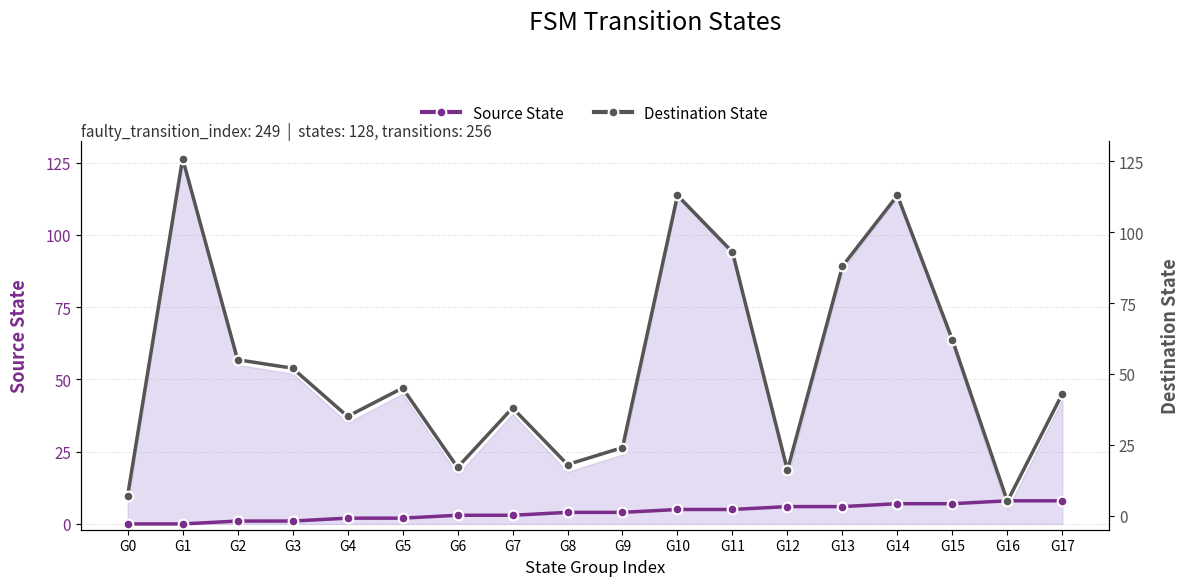

True or false: Destination State and Source State cross at least once.

True